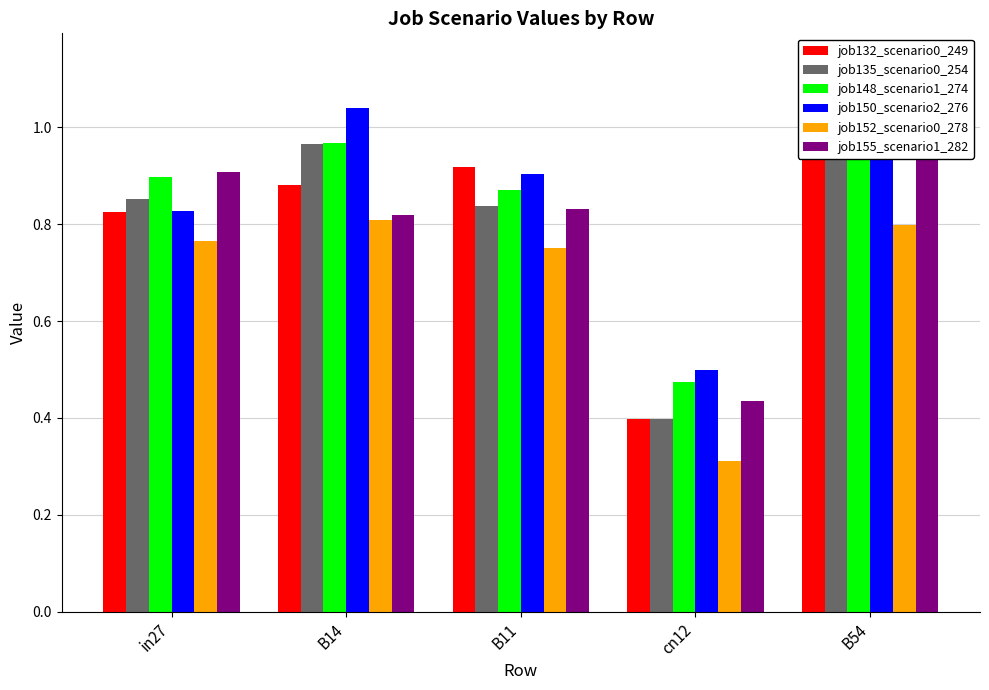

Read the job132_scenario0_249 value at B54.

0.9